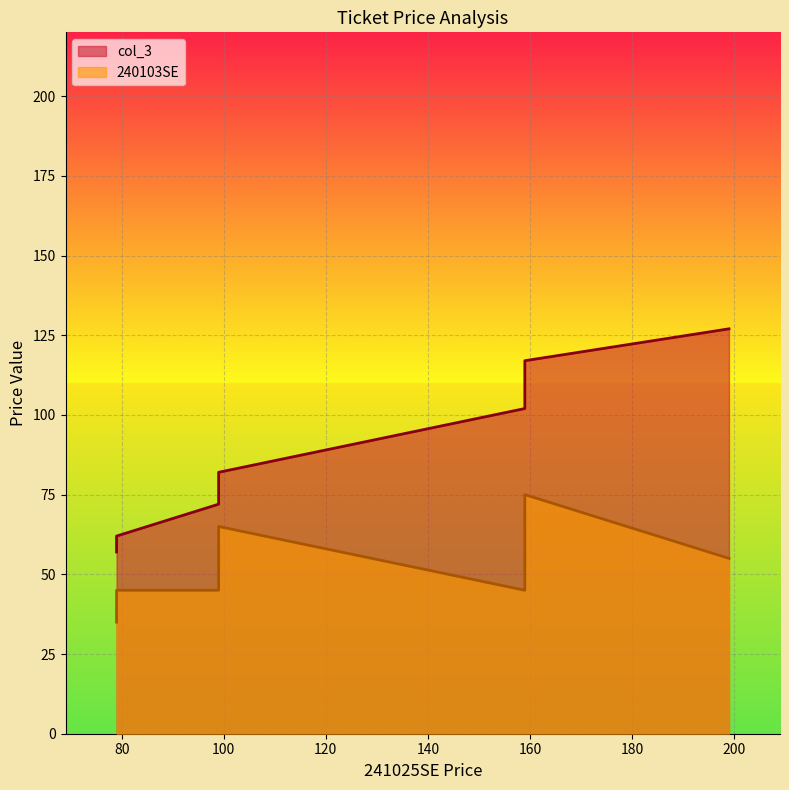

List the series in order of their peak value, lowest first.

240103SE, col_3